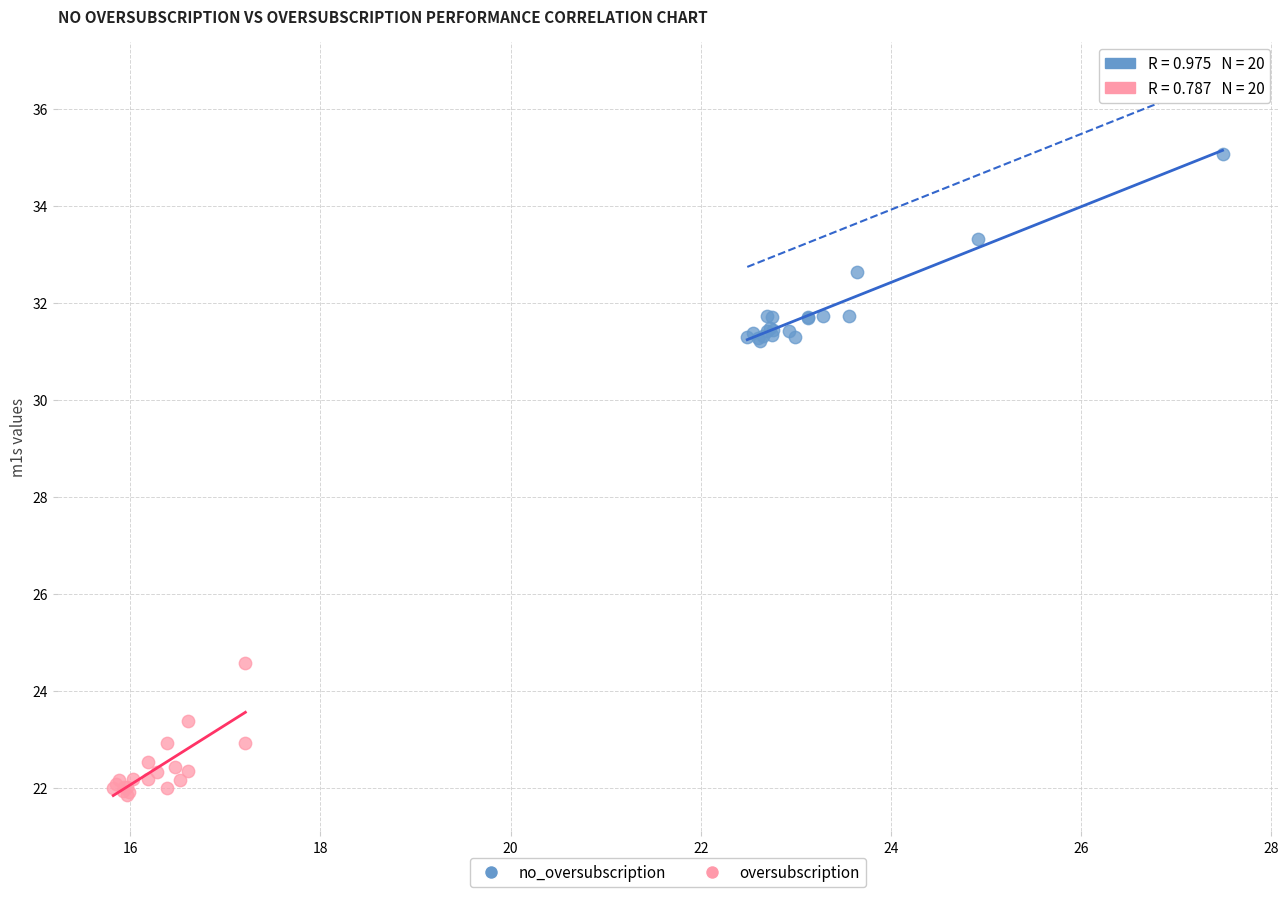

Which series has the widest spread of Y values?

no_oversubscription